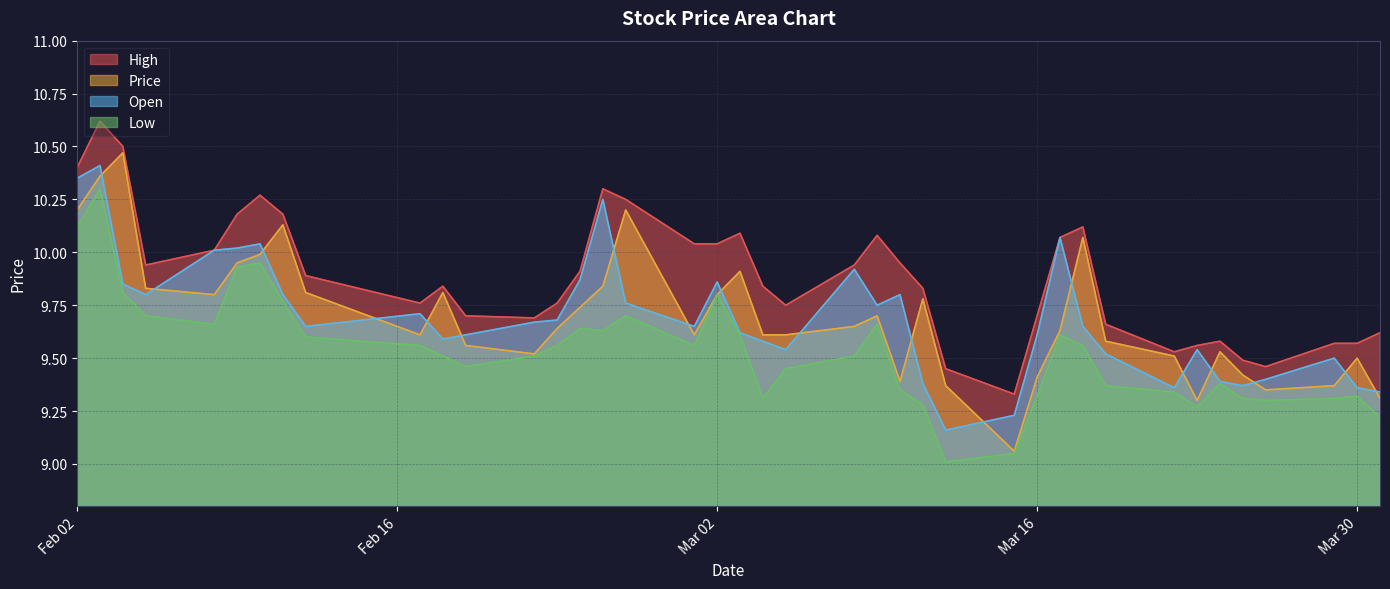

At which category is the sum across all series the highest?

2021-02-03